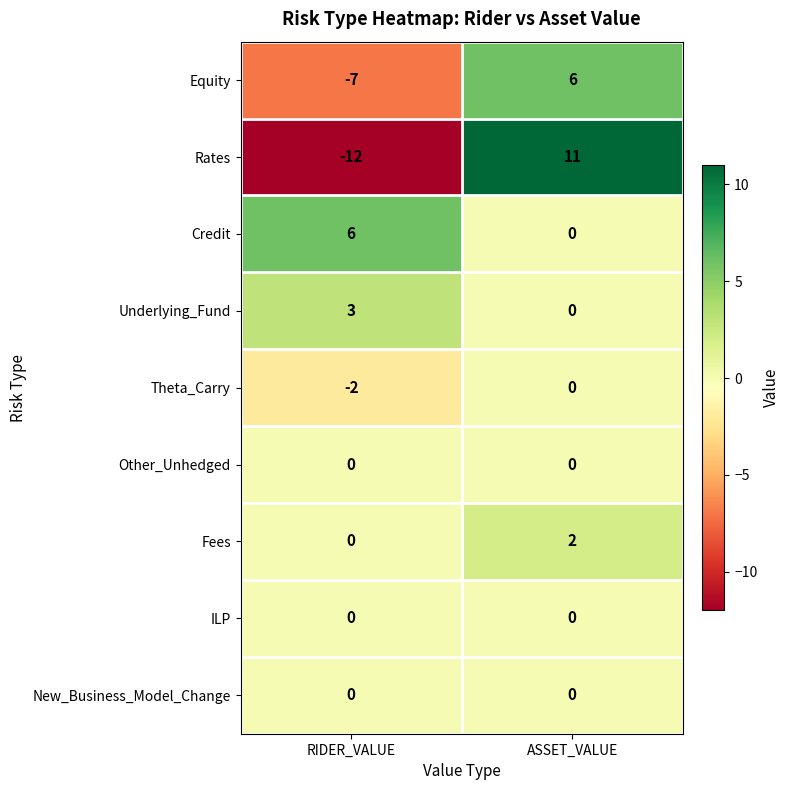

List the labels in order of Rates value, smallest first.

RIDER_VALUE, ASSET_VALUE